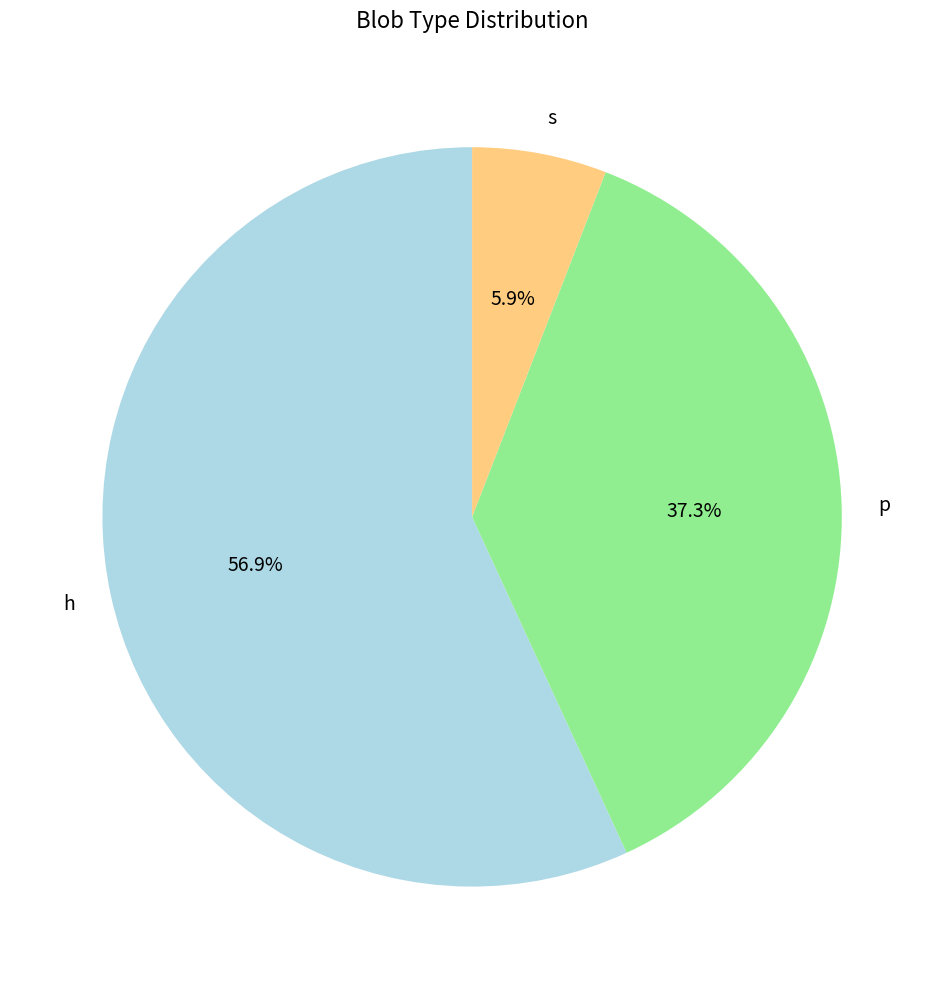

To the nearest percent, what portion does h represent?

57%